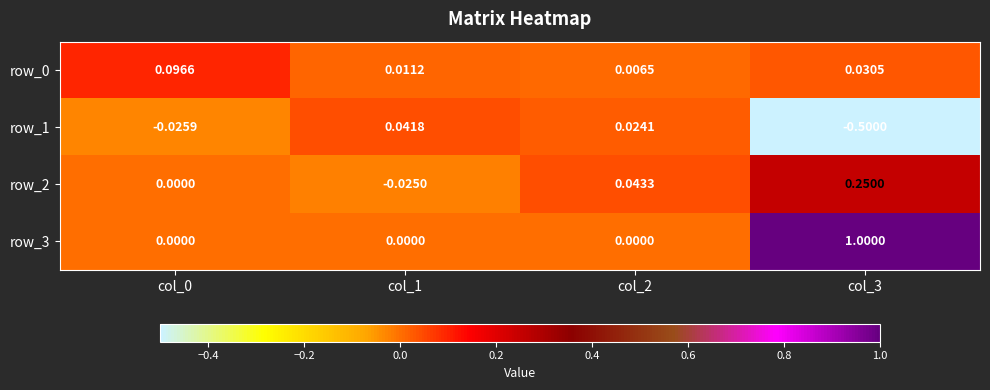

At which category is the sum across all series the highest?

col_3